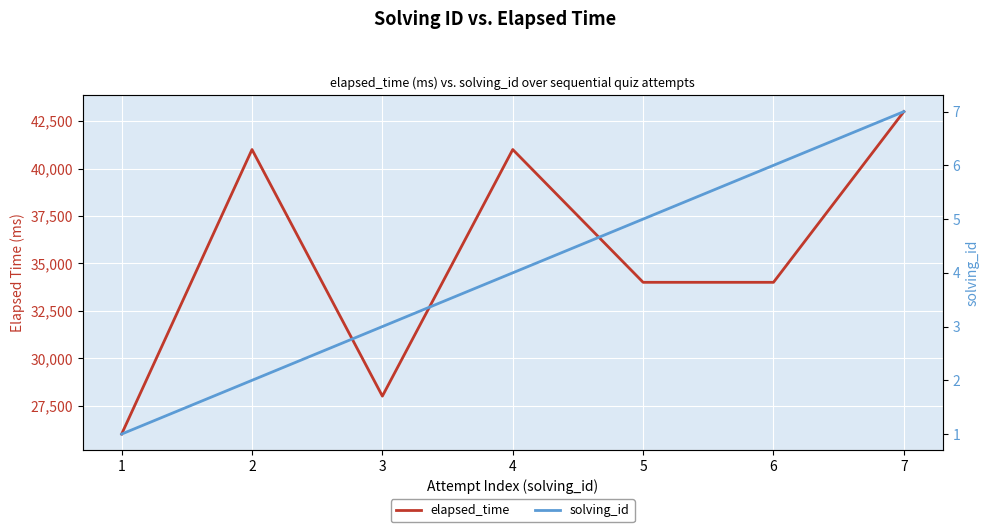

True or false: elapsed_time has more than 2 interior local peaks.

False